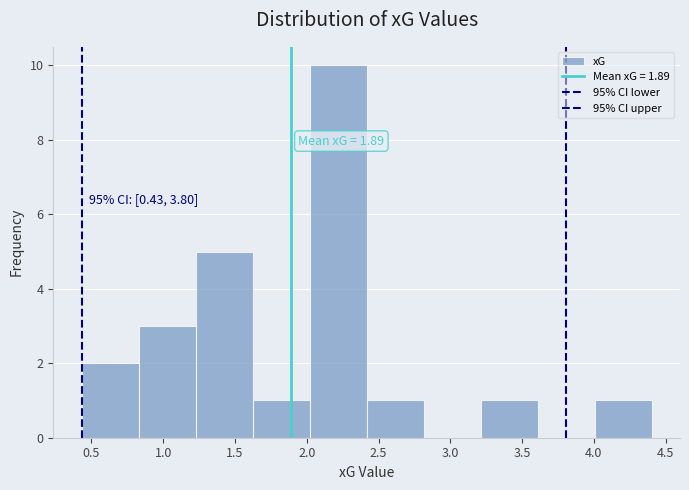

Over which range of the x-axis is the bar tallest?

2.00 to 2.40